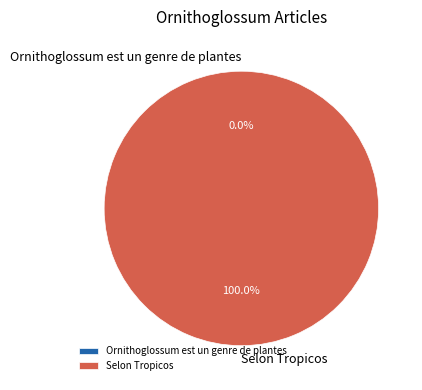

Which category has the biggest portion of the pie?

Selon Tropicos